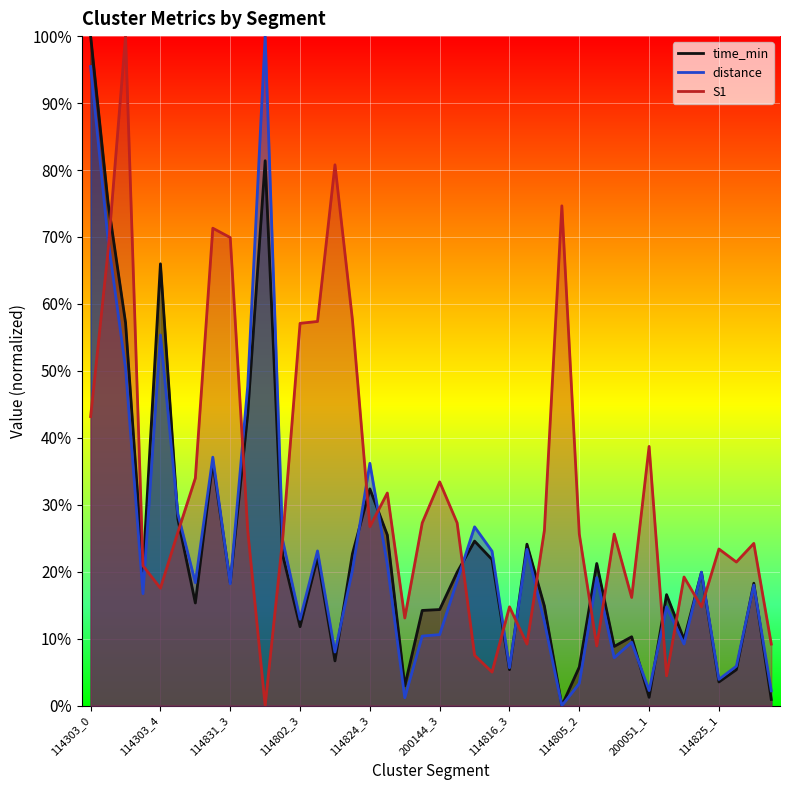

True or false: distance has a value of 0.2 at 200051_2.

False